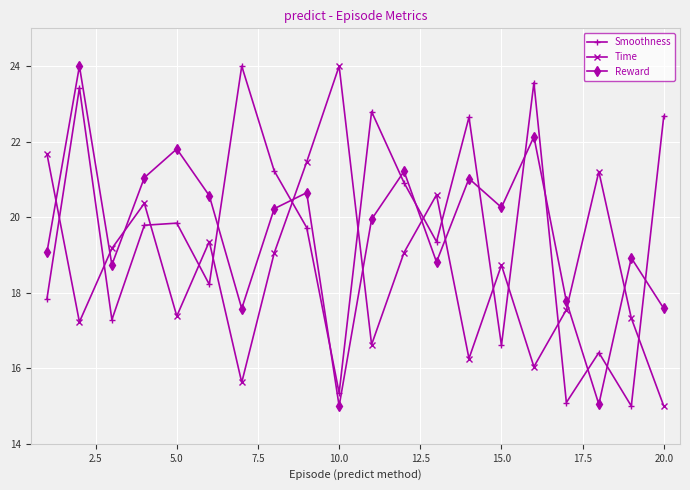

At how many categories does at least one series exceed 22?

7